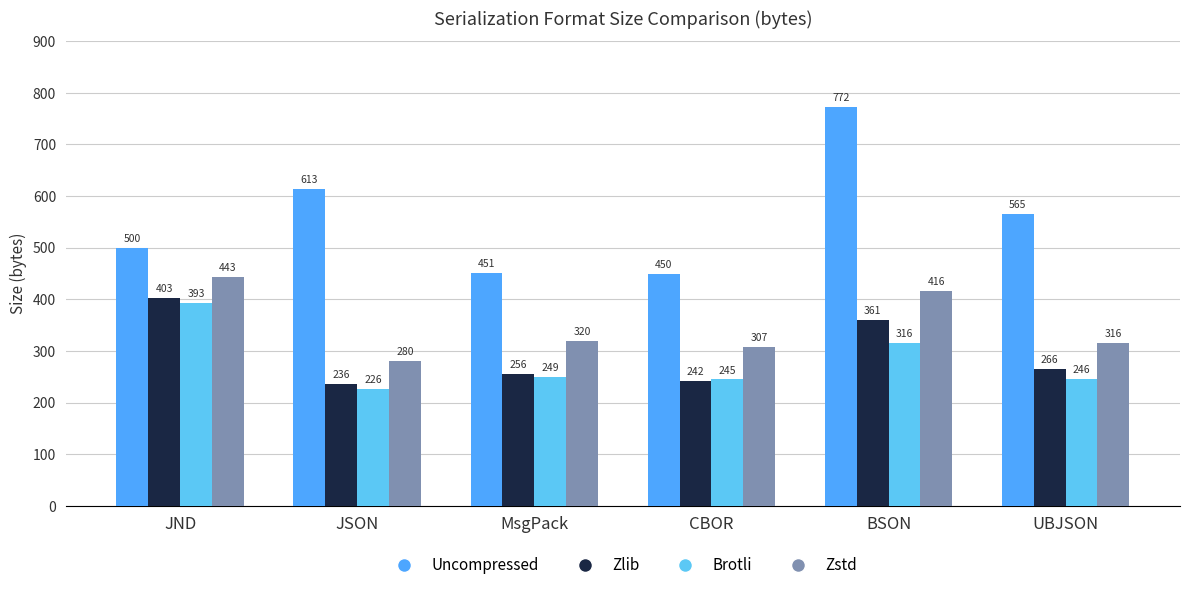

What is the total value across all series at MsgPack?

1276